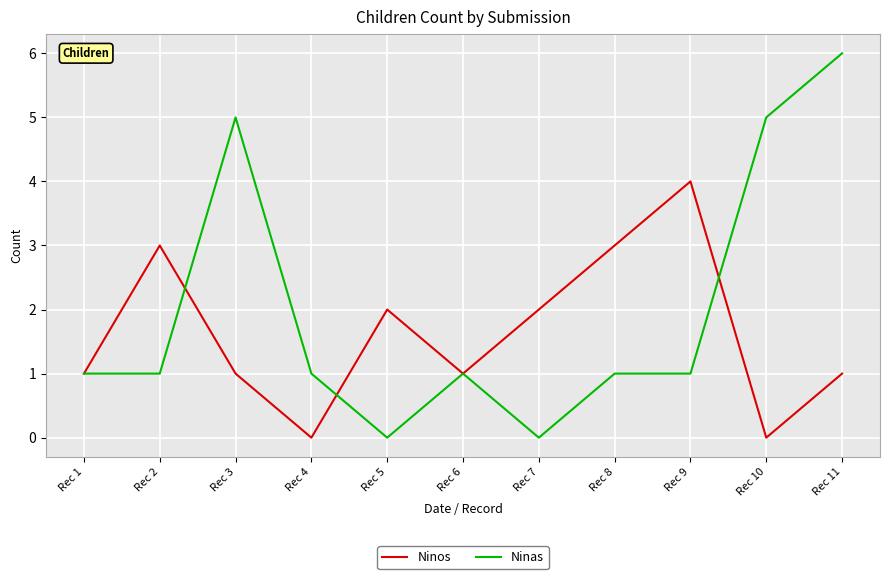

Which series has the largest range (max minus min)?

Ninas